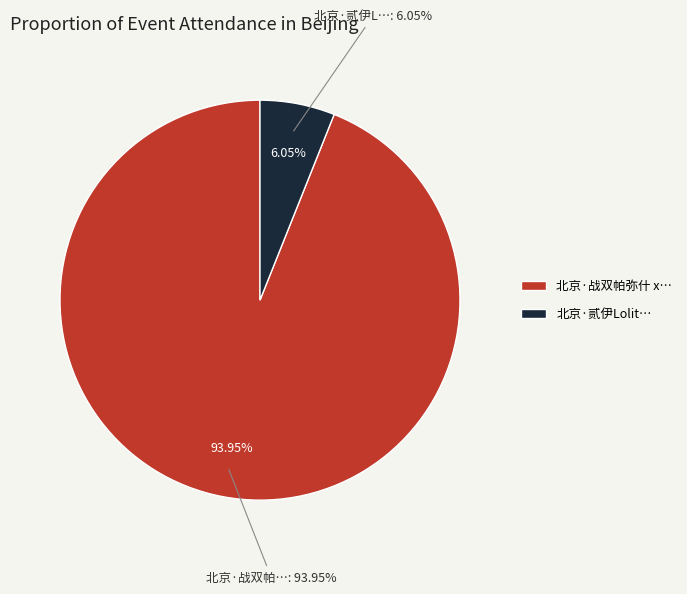

To the nearest percent, what is the combined percentage of 北京·贰伊Lolita茶会 and 北京·战双帕弥什 x HAPPY ZOO主题Cafe?

100%